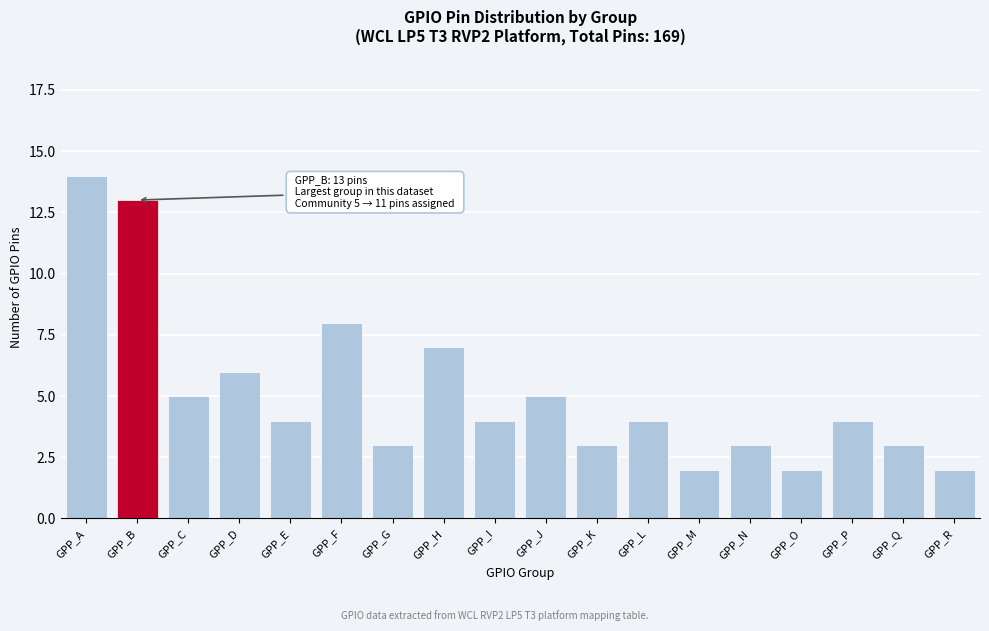

Reading right to left, list all the values displayed in this chart.

2	3	4	2	3	2	4	3	5	4	7	3	8	4	6	5	13	14